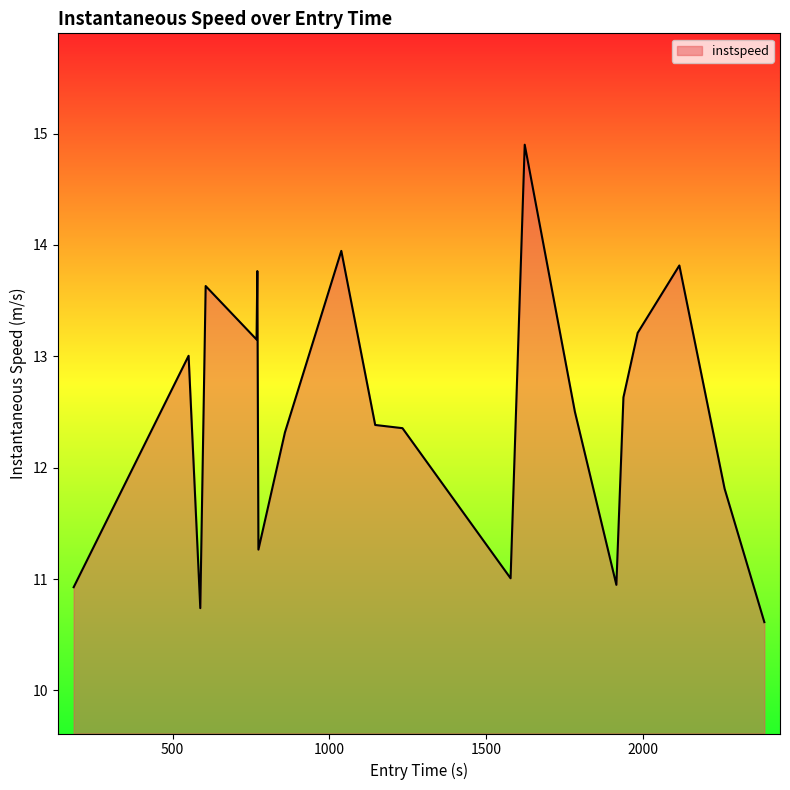

What is the smallest value displayed?

10.6